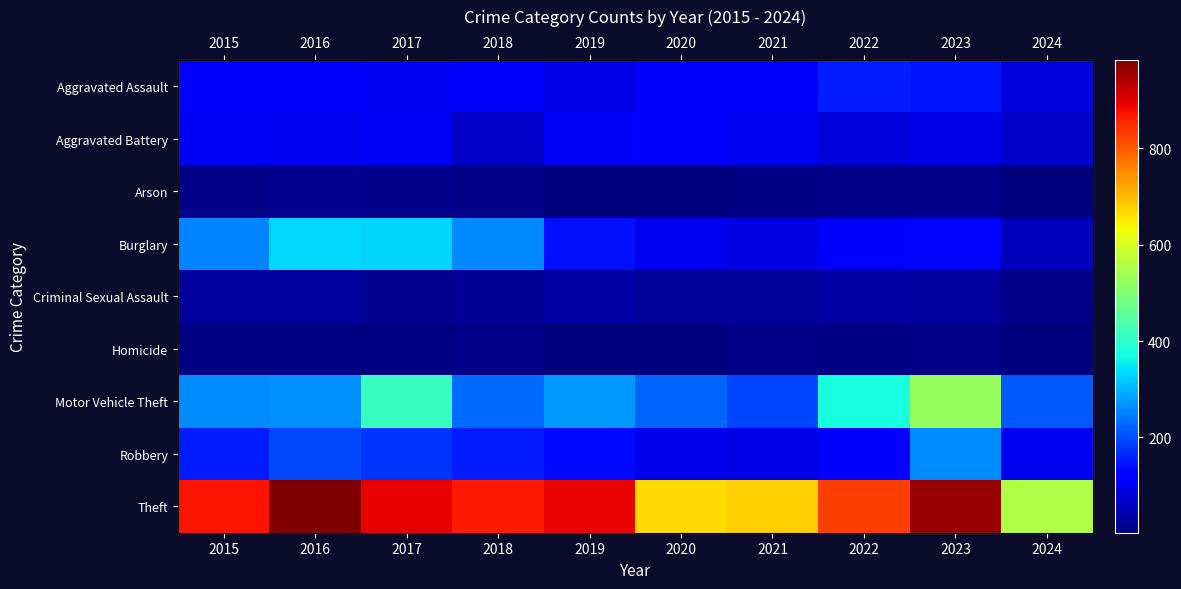

The value of Theft at 2024 is 558. True or false?

True